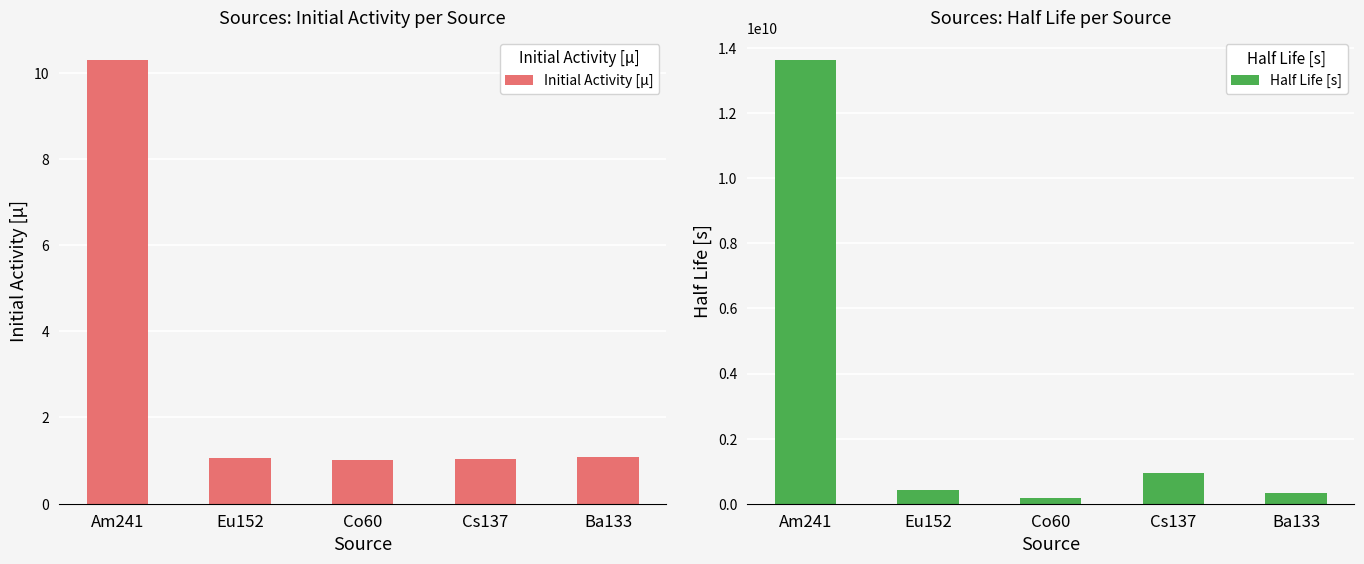

The Half Life [s] series shows 219509733.9 at Co60. True or false?

False